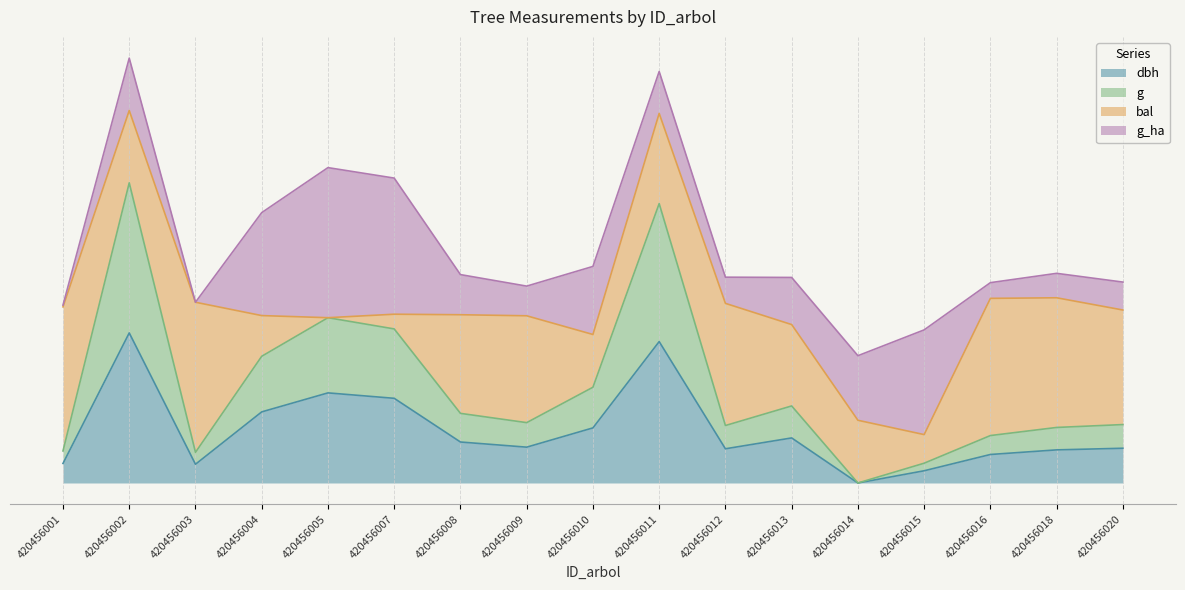

What is the total value across all series at 420456008?

0.7